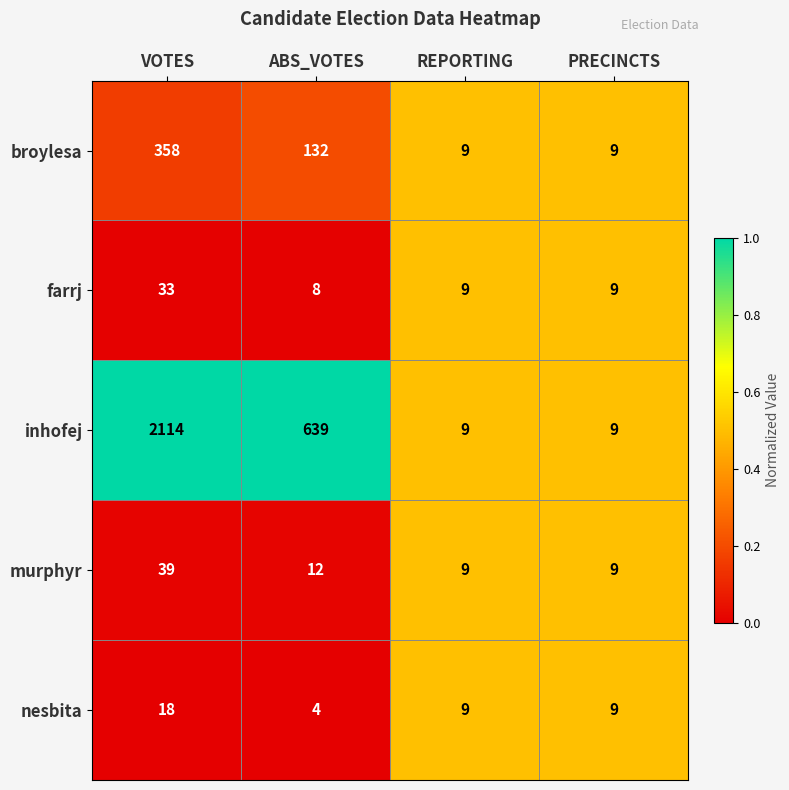

Is it true that farrj equals 20 at VOTES?

False